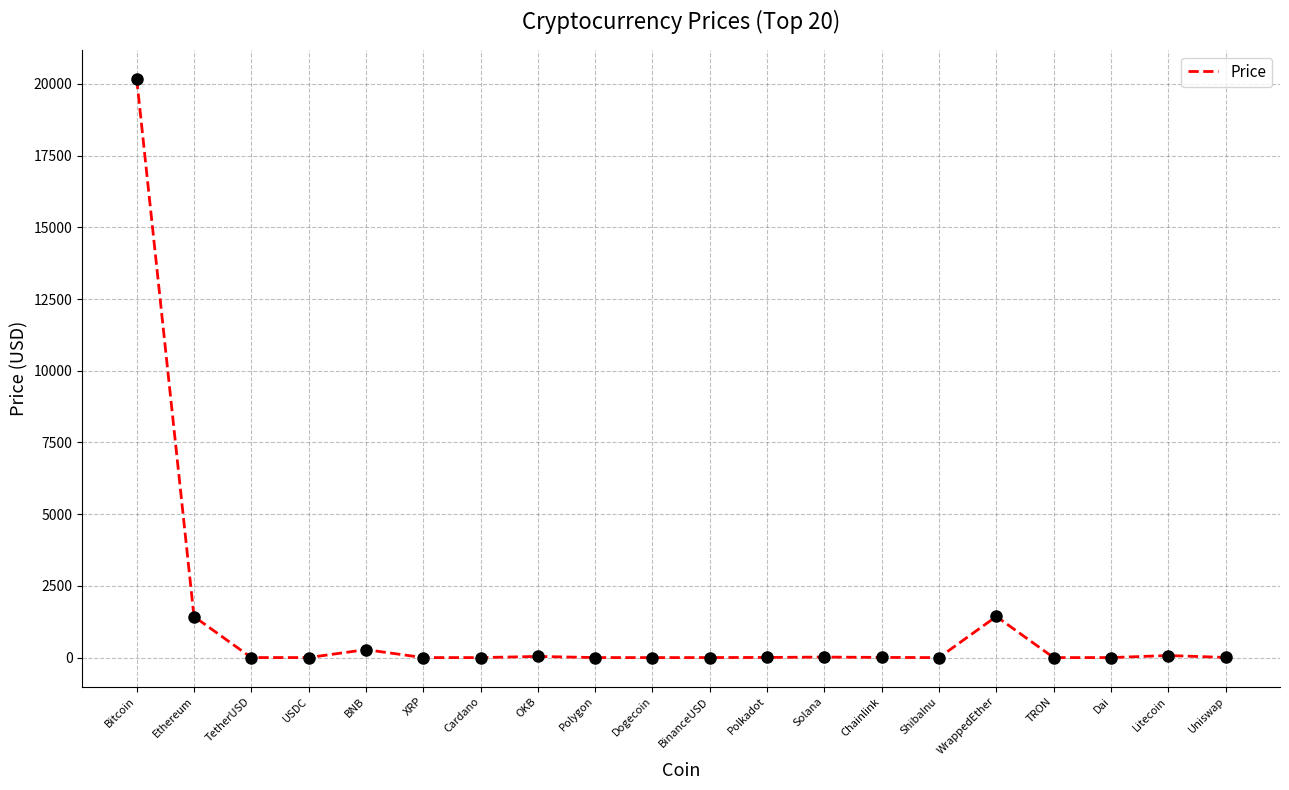

What is the change in value from Bitcoin to Dai?

-20175.7